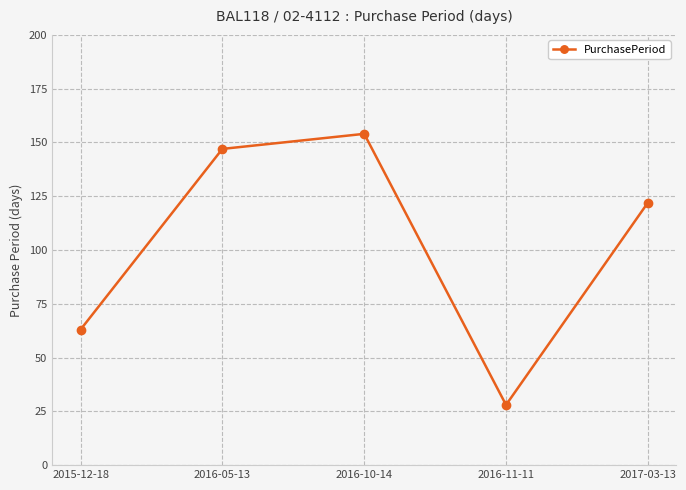

What is the average value?

103